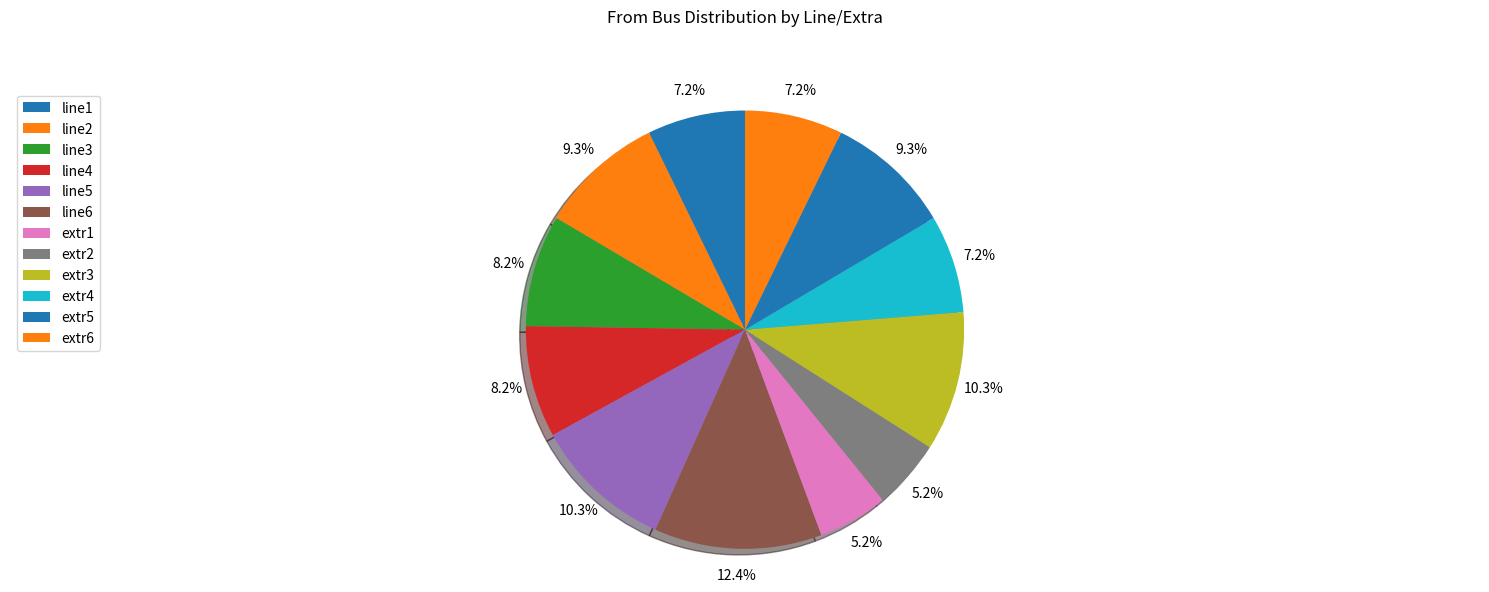

What is the ratio of the value at line5 to the value at extr3?

1.0